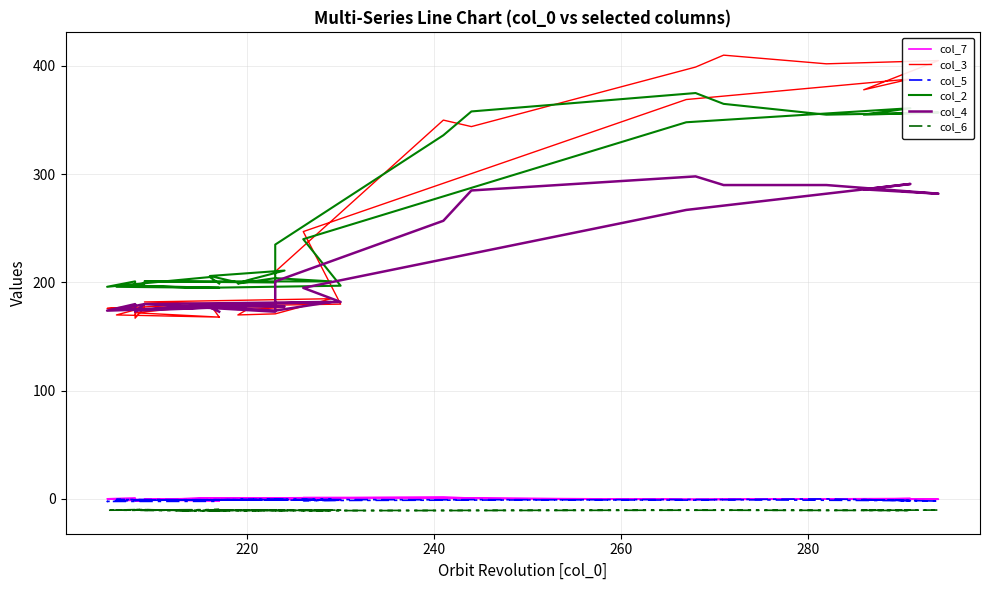

Which series has the largest range (max minus min)?

col_3